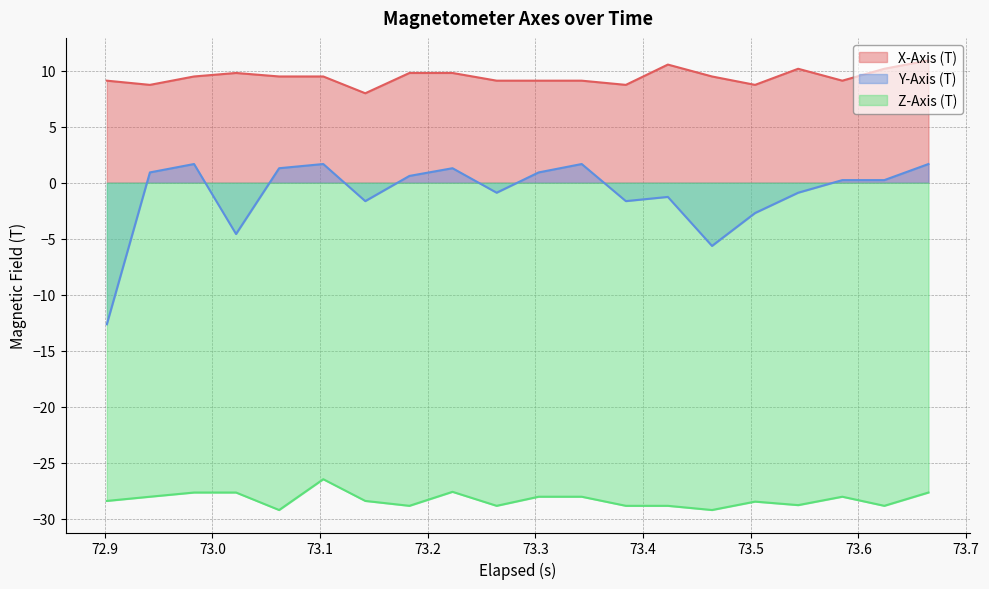

What is the greatest value displayed?

10.9